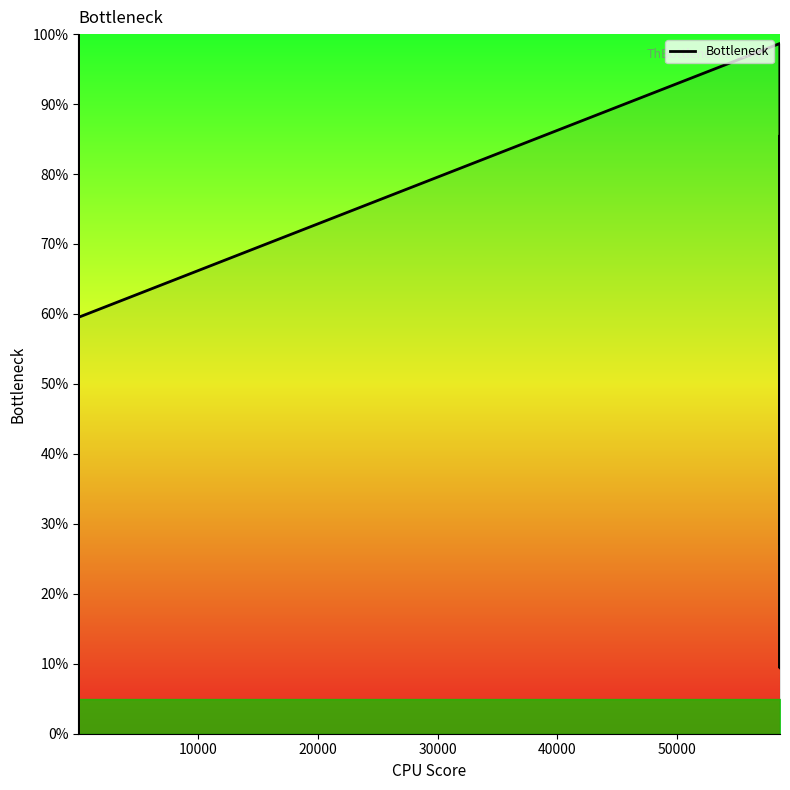

True or false: the data shows 6.2 at 16.

False